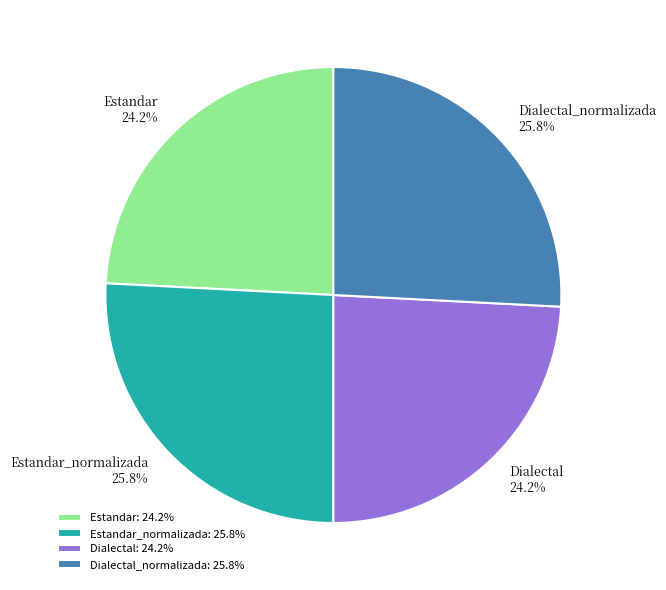

To the nearest percent, what percentage of the pie is Estandar_normalizada?

26%